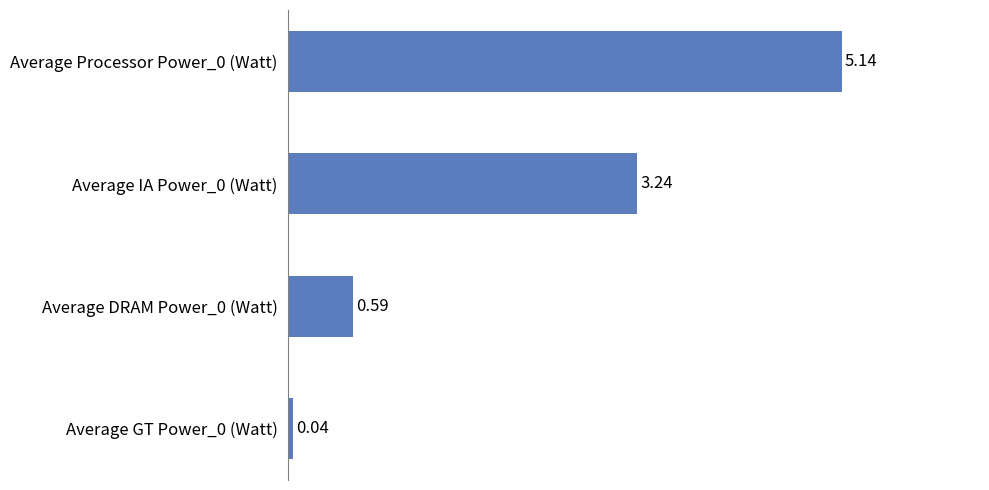

What is the change in value from Average Processor Power_0 (Watt) to Average IA Power_0 (Watt)?

-1.9